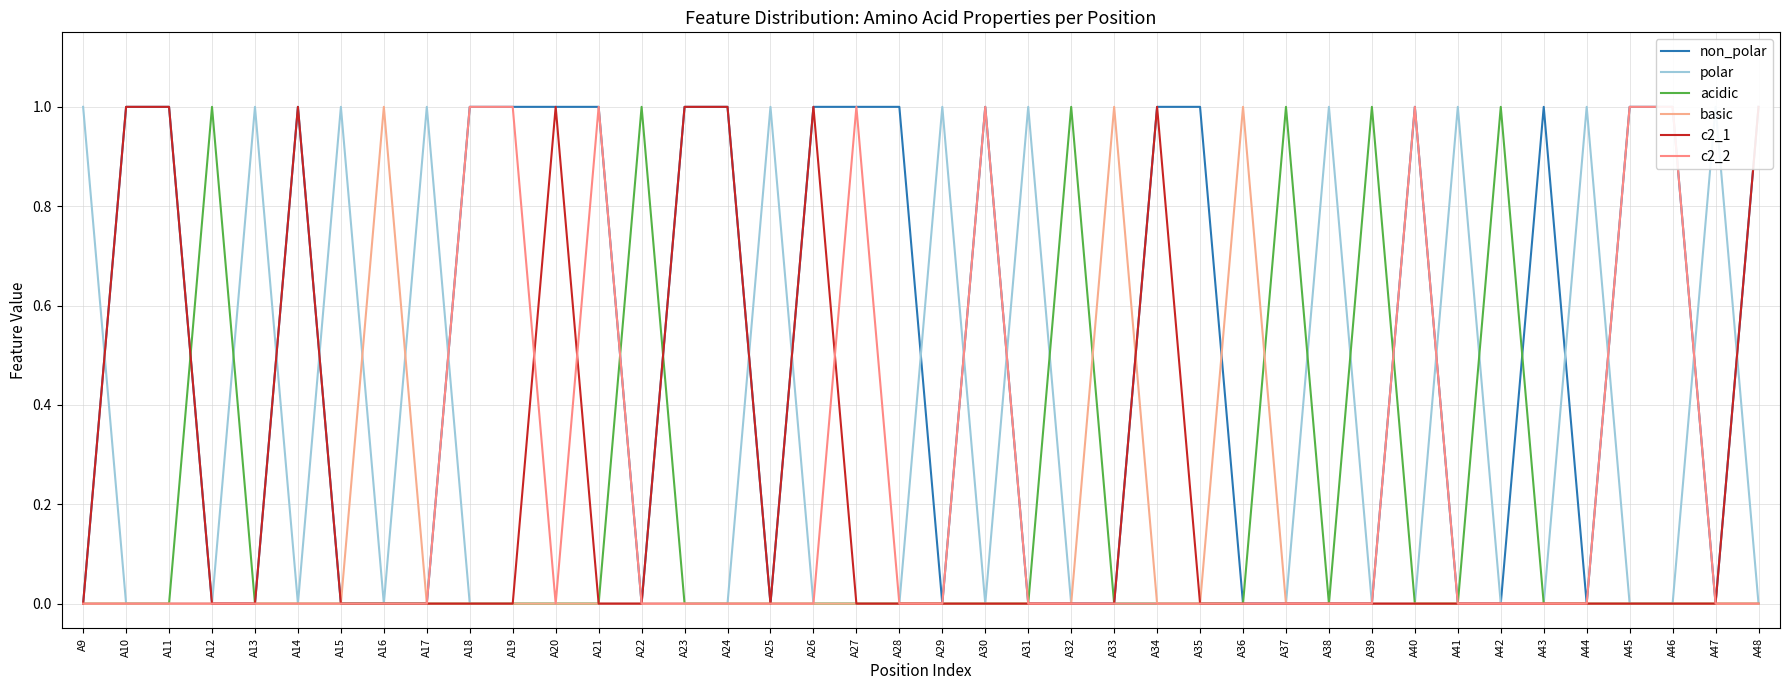

Is the value of c2_2 at A36 greater than the value of c2_1 at A14?

No